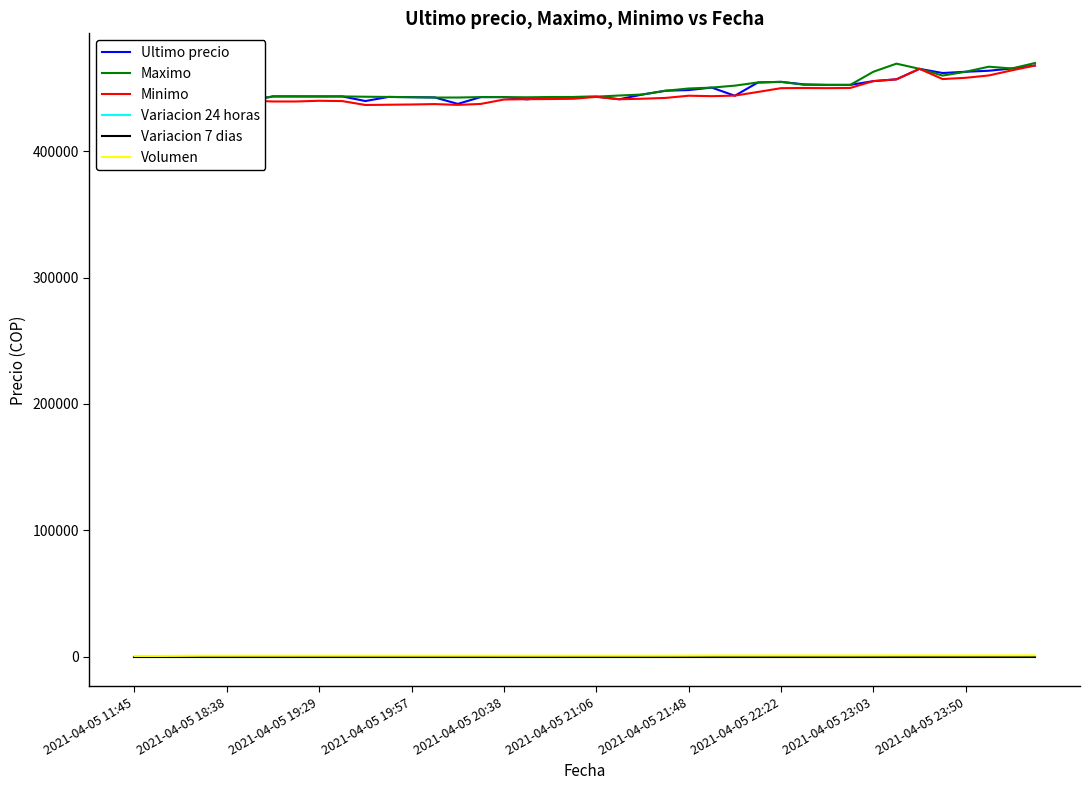

What is the difference between the Volumen values at 10 and 39?

216.9